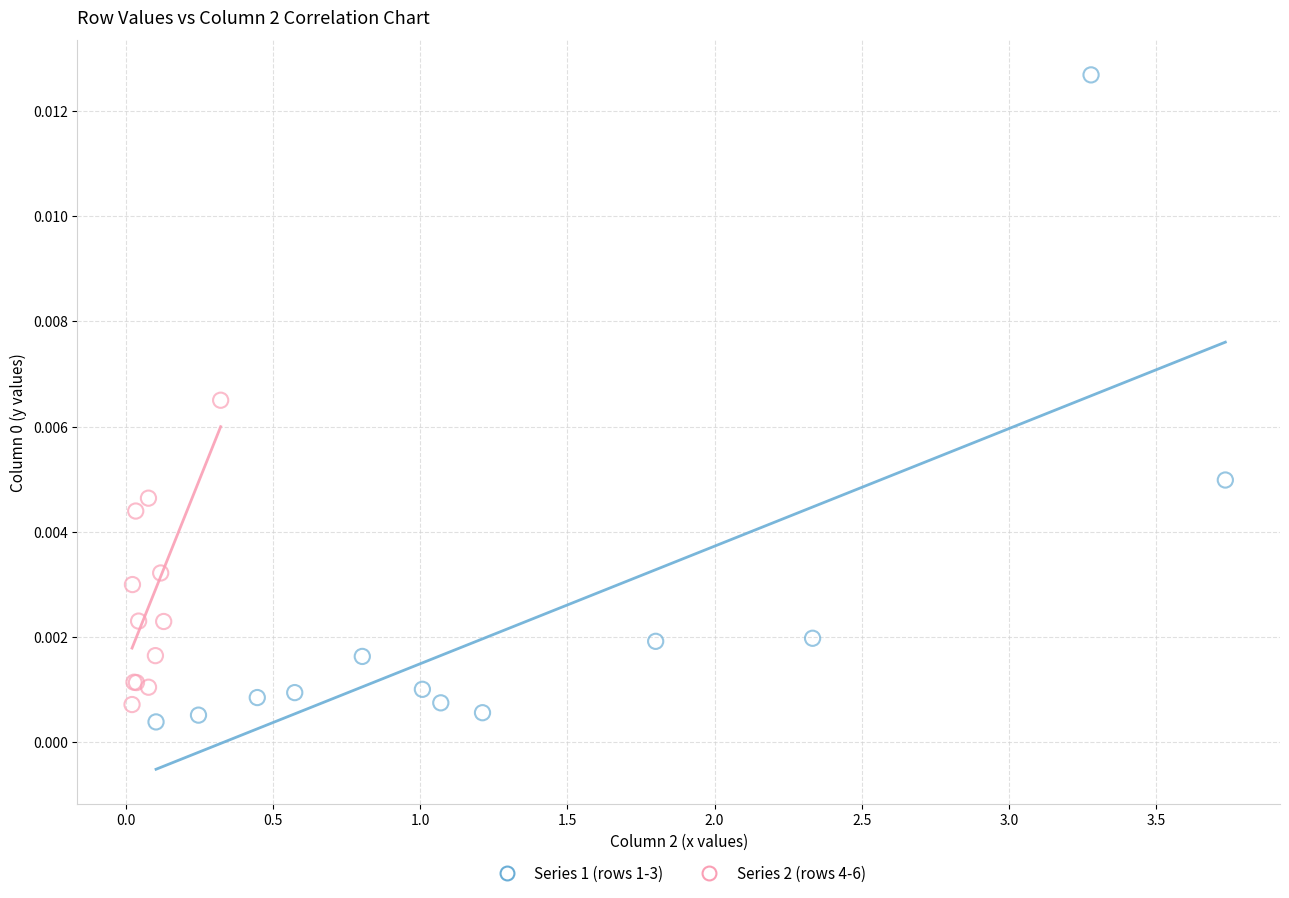

Which series reaches the maximum Y coordinate?

Series 1 (rows 1-3)